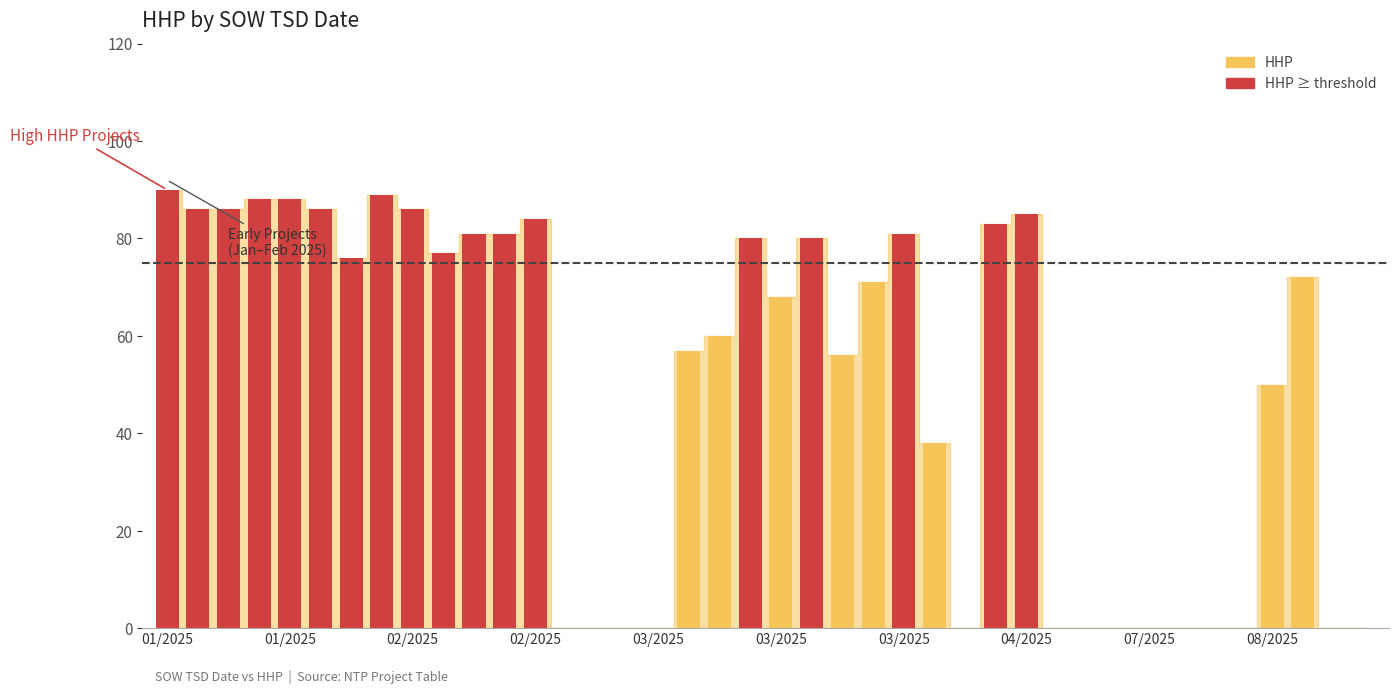

Are the bars horizontal?

No